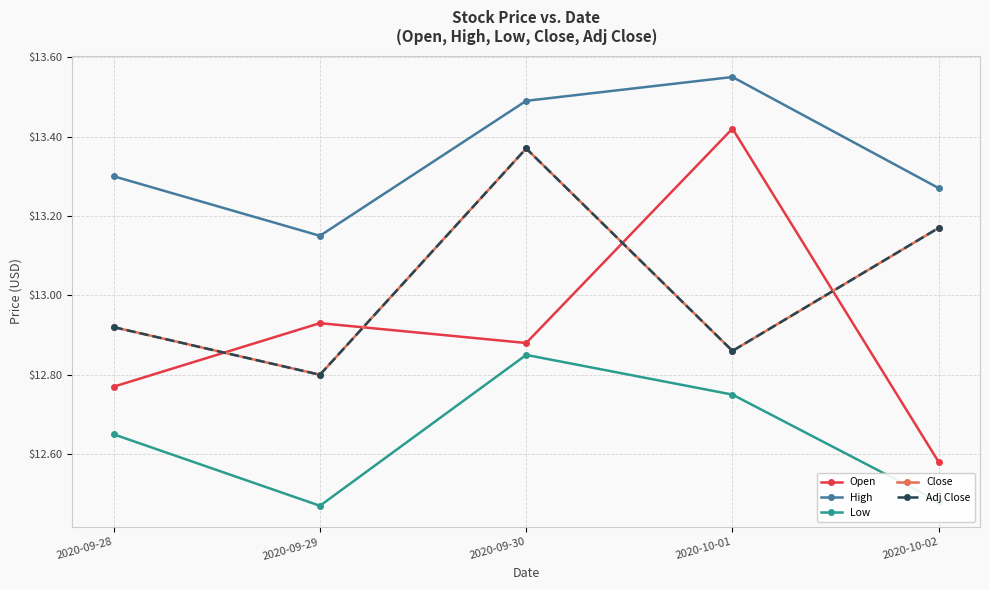

Reading right to left, list all the values displayed in this chart.

Open: 12.6	13.4	12.9	12.9	12.8
High: 13.3	13.6	13.5	13.1	13.3
Low: 12.5	12.8	12.9	12.5	12.6
Close: 13.2	12.9	13.4	12.8	12.9
Adj Close: 13.2	12.9	13.4	12.8	12.9